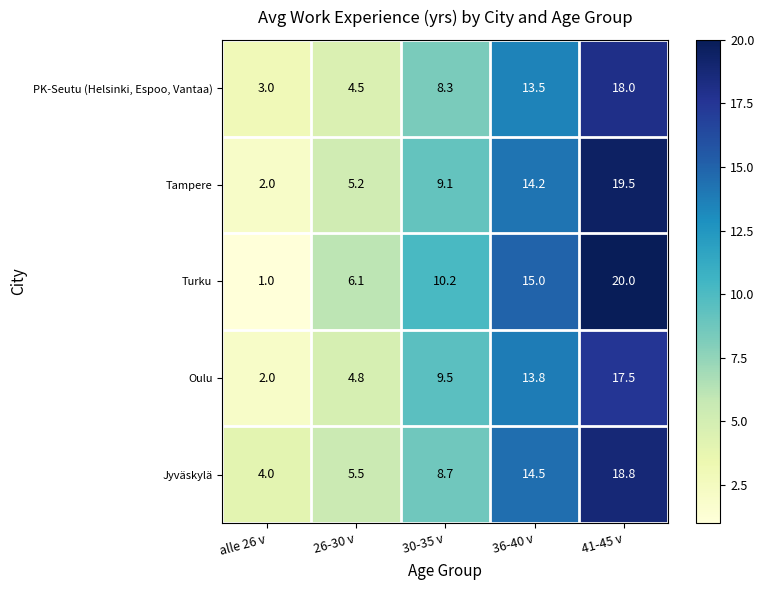

Between 30-35 v and 36-40 v, which series saw the biggest shift?

Jyväskylä